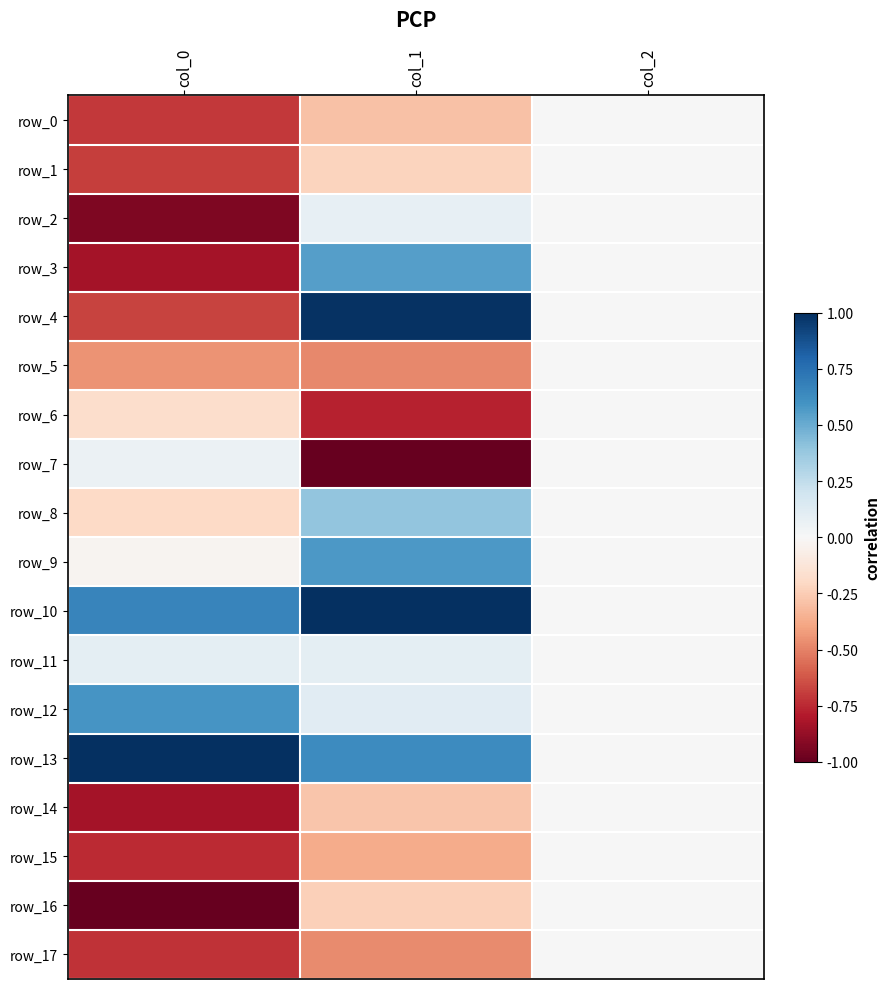

What is the difference between the row_15 values at col_0 and col_1?

0.4